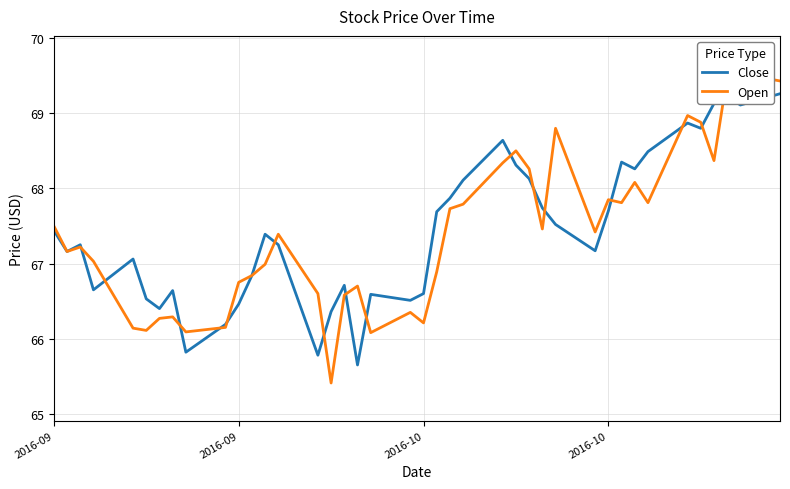

What is the maximum value for Open?

69.5